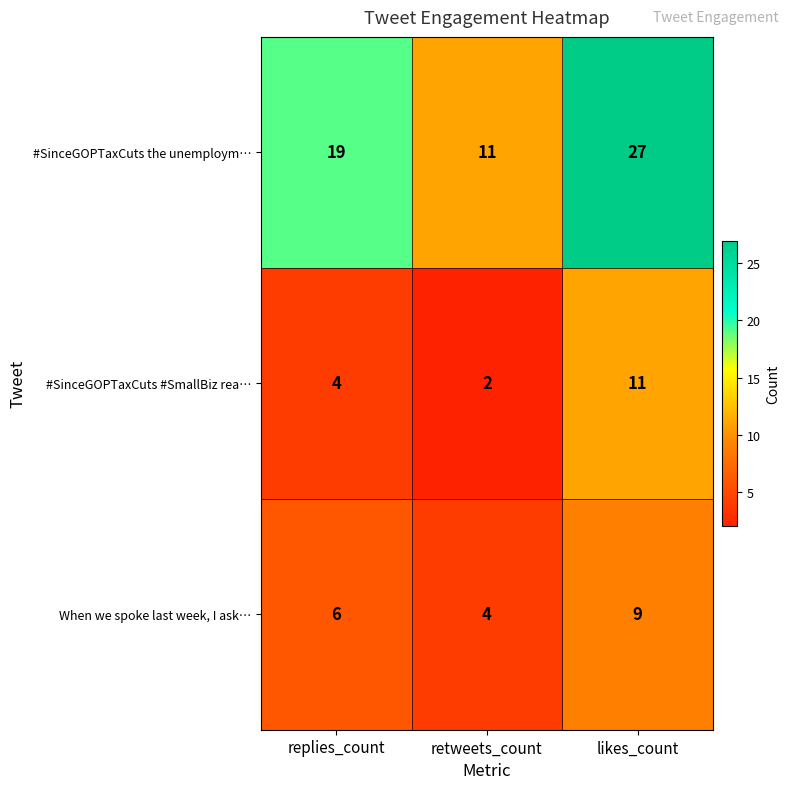

List the series in order of their peak value, lowest first.

When we spoke last week, I ask…, #SinceGOPTaxCuts #SmallBiz rea…, #SinceGOPTaxCuts the unemploym…